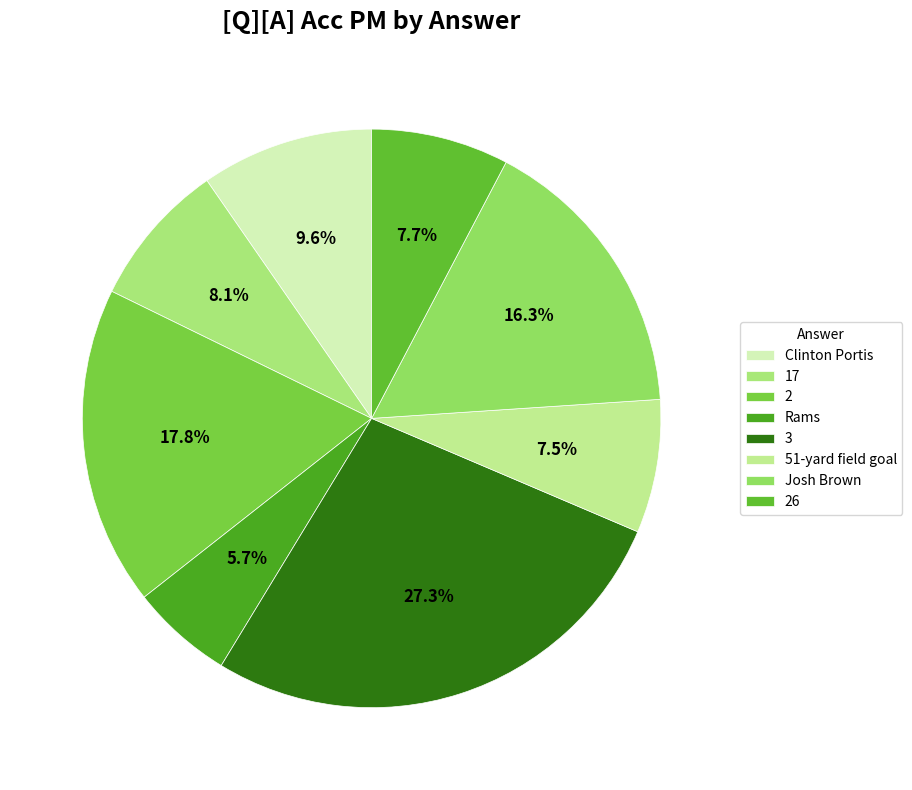

To the nearest percent, what percentage of the pie is Rams?

6%